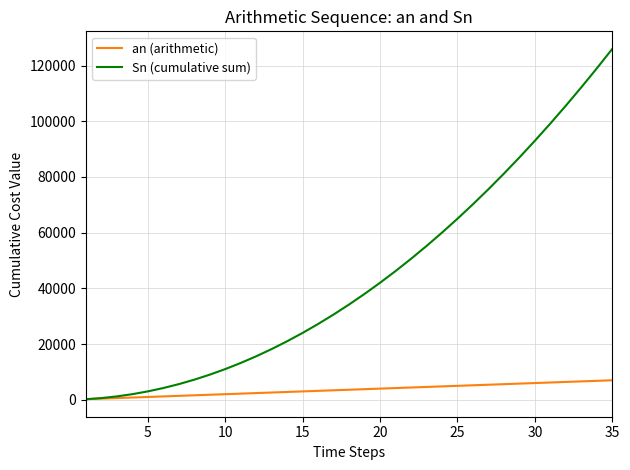

Which series has the largest range (max minus min)?

Sn (cumulative sum)